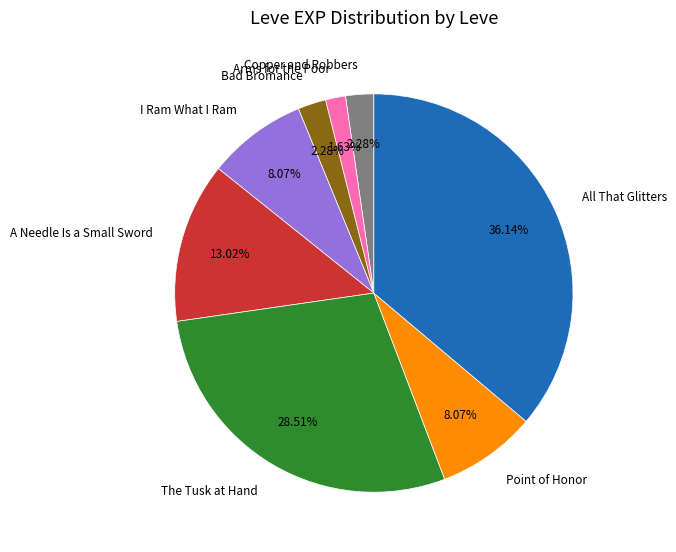

What is the smallest slice in the pie chart?

Arms for the Poor